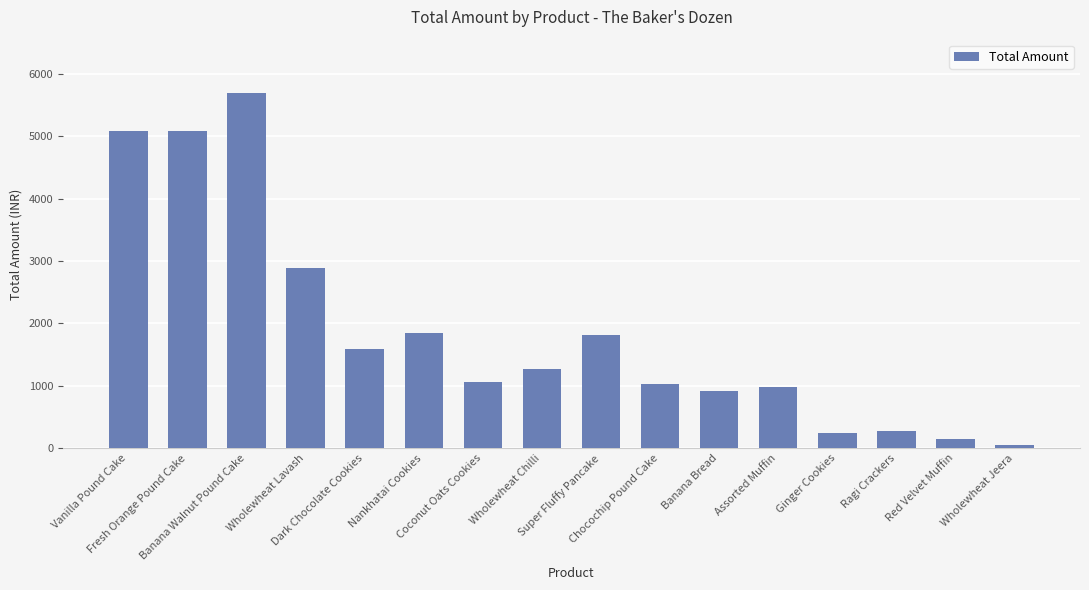

What is the average value?

1873.4